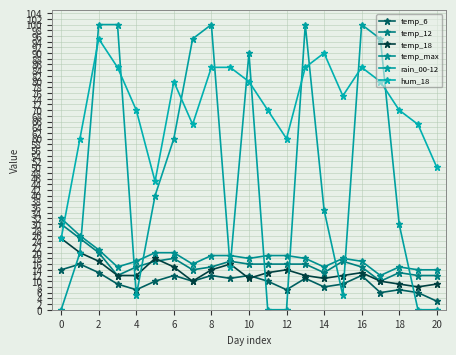

True or false: temp_max and temp_12 cross at least once.

False